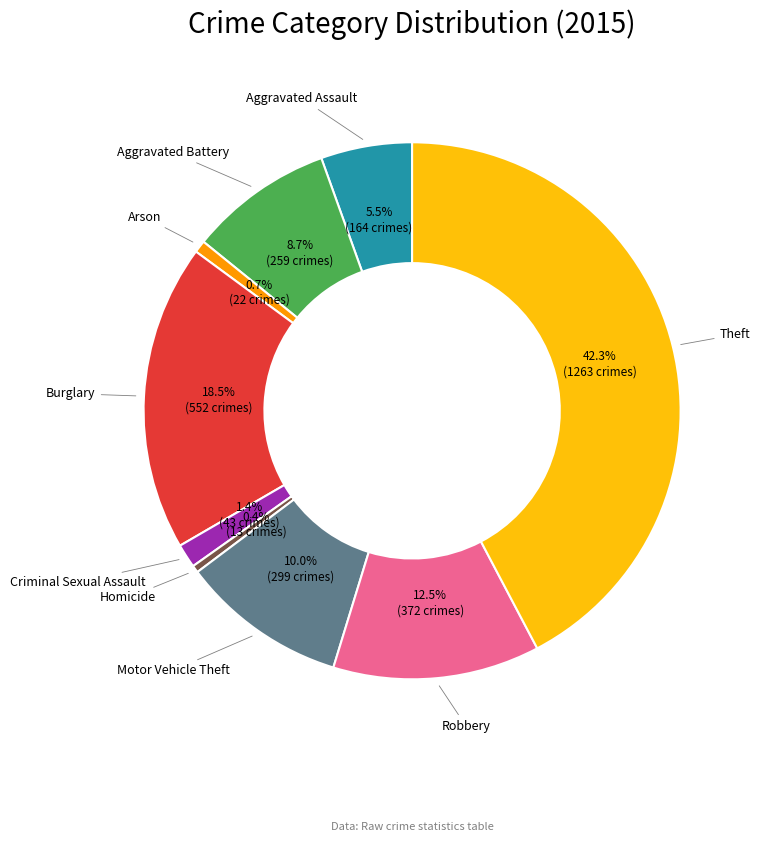

Which has a higher value, Burglary or Homicide?

Burglary